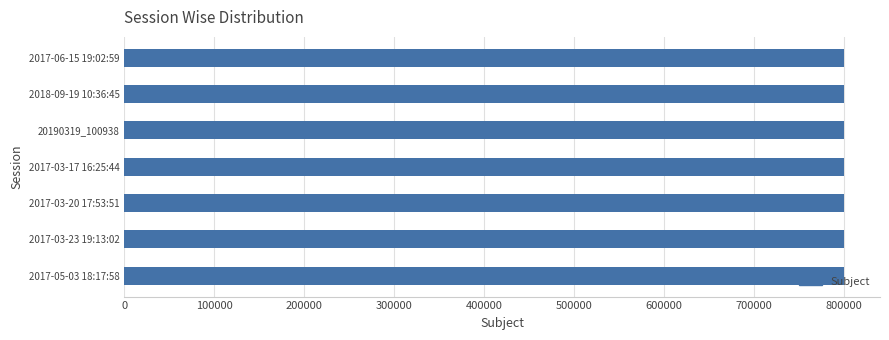

What is the maximum value shown in the chart?

800164